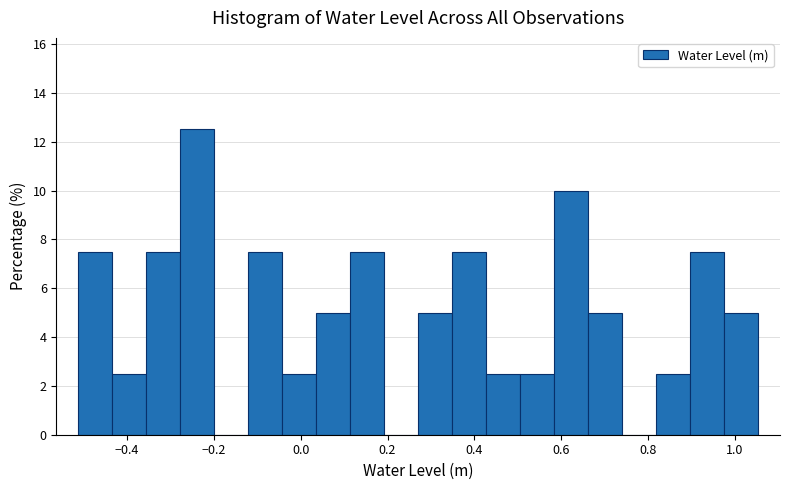

Around what value on the x-axis is the tallest bar? Give the approximate position of its centre, as read against the axis.

-0.24